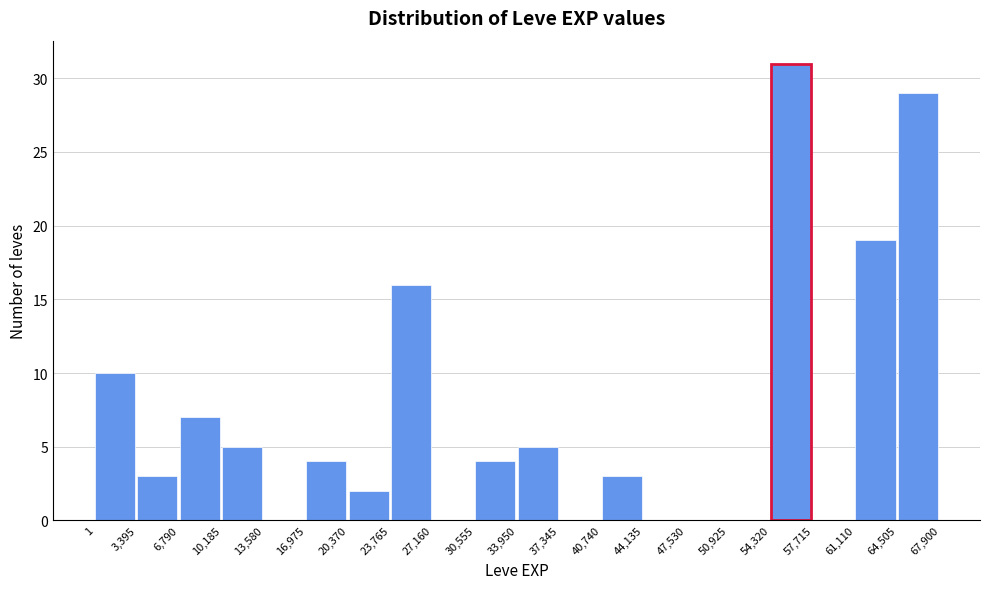

How tall is the bar that spans 16,975 to 20,370 on the x-axis? The values are not printed on the chart, so give them approximately, as read against the axis.

4